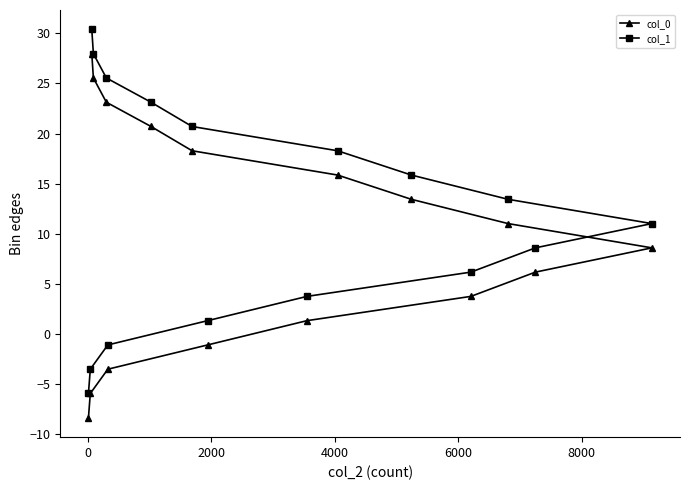

What are all the series names shown in the legend?

col_0, col_1